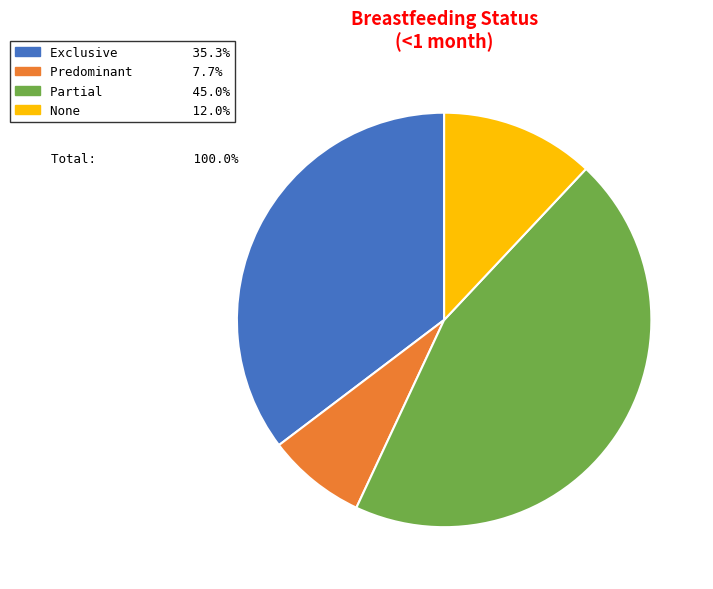

Count the number of slices in the pie.

4